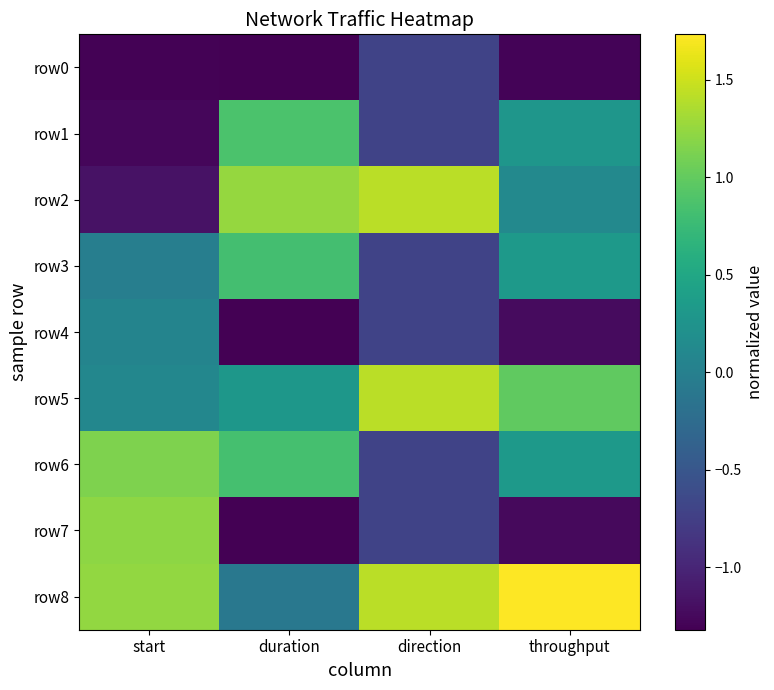

What is the average value of the row5 series?

0.7